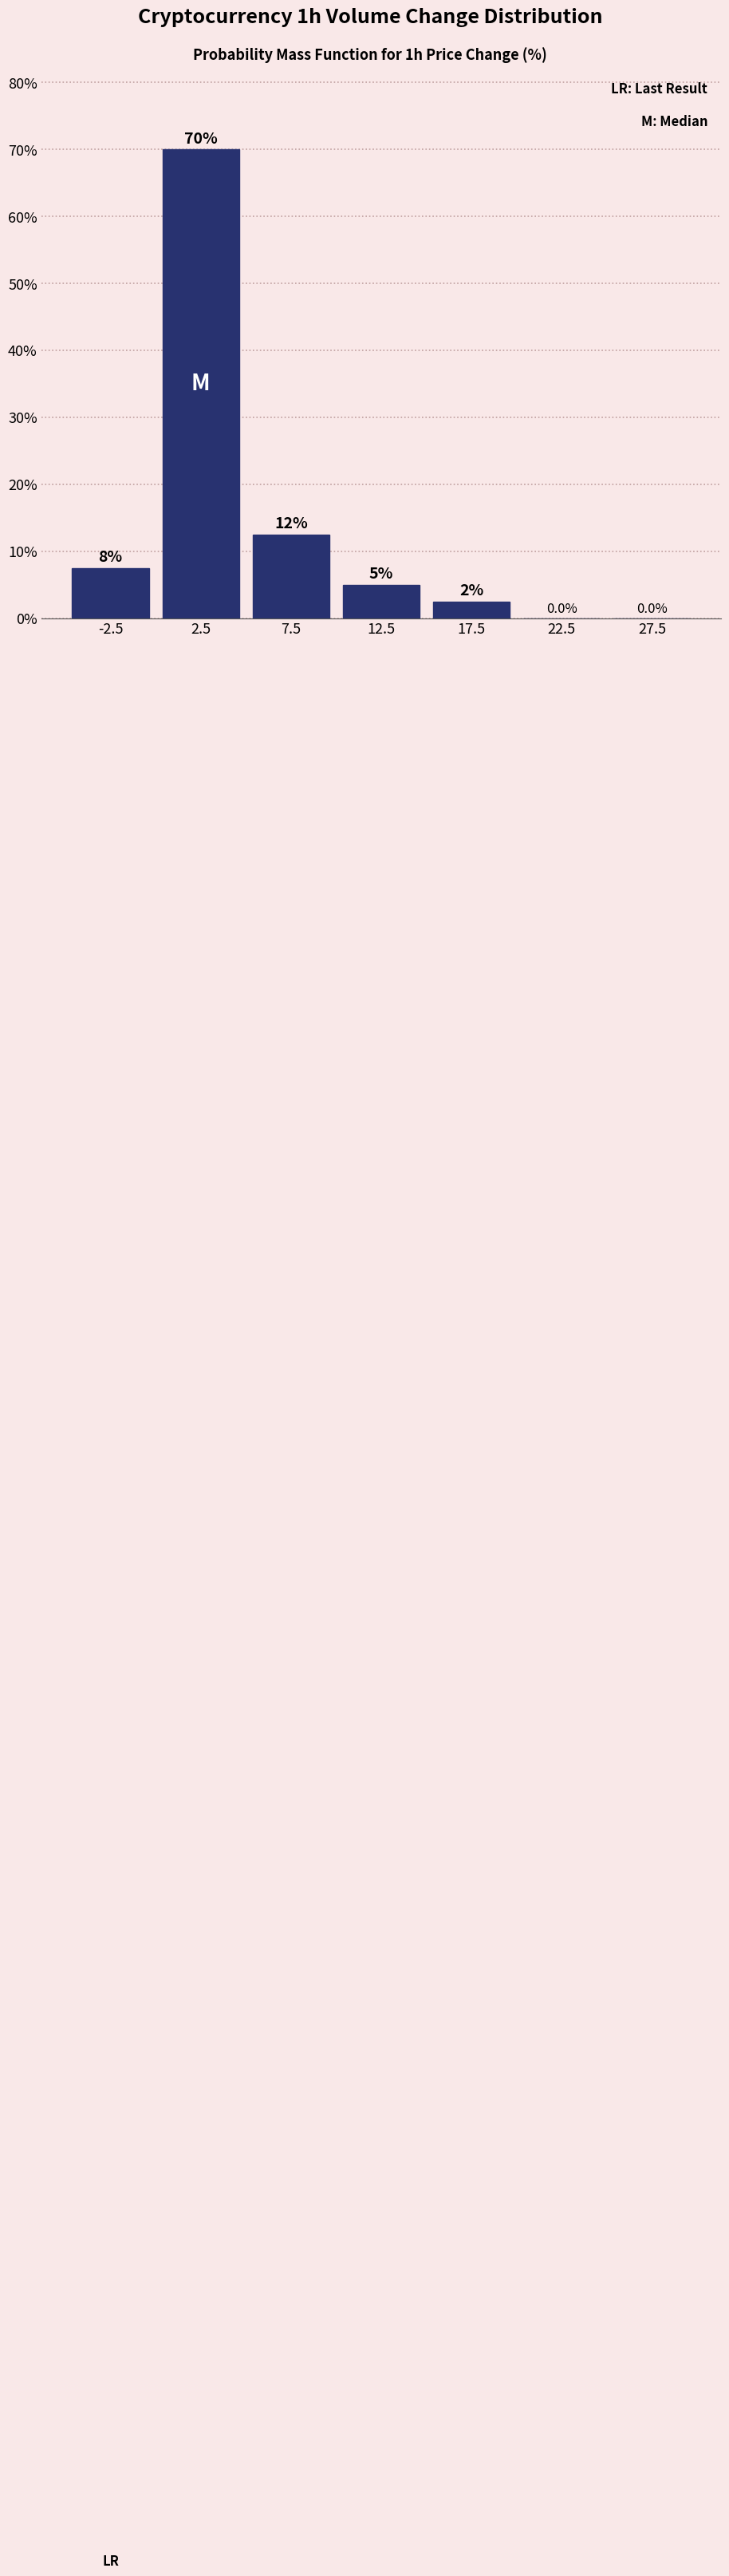

Over which range of the x-axis is the bar tallest?

0 to 5